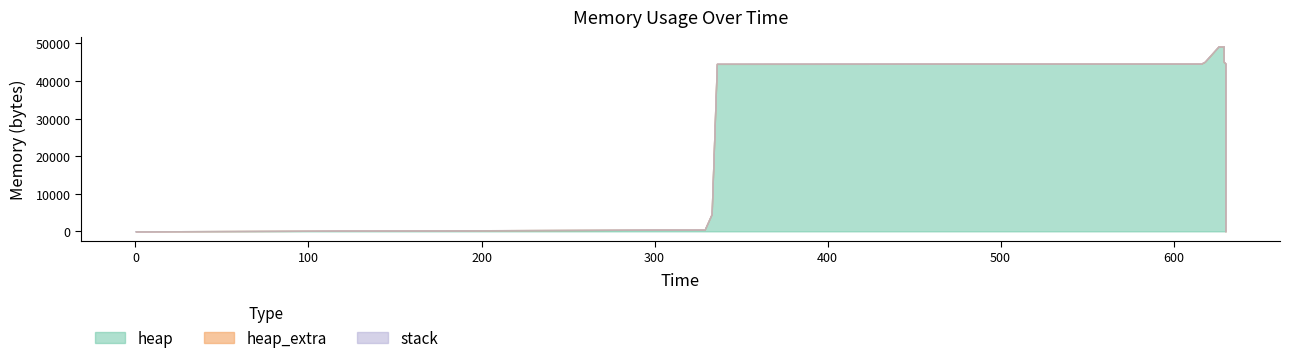

The heap_extra series shows 95 at 629. True or false?

False